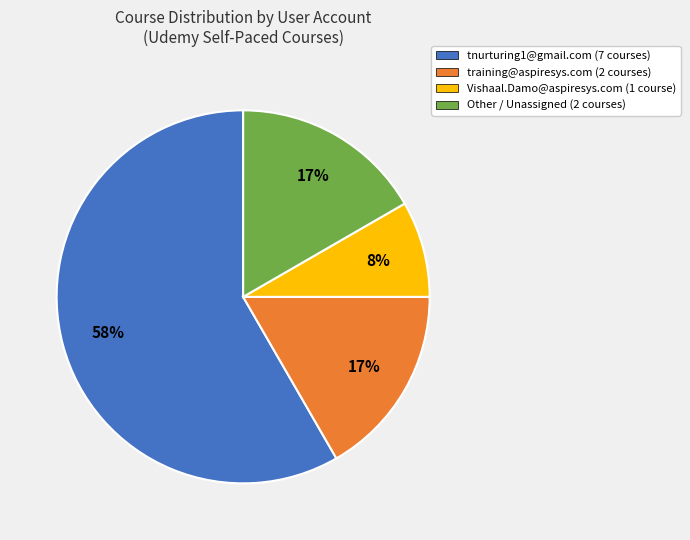

To the nearest percent, what is the difference between the largest and smallest slice percentages?

50%